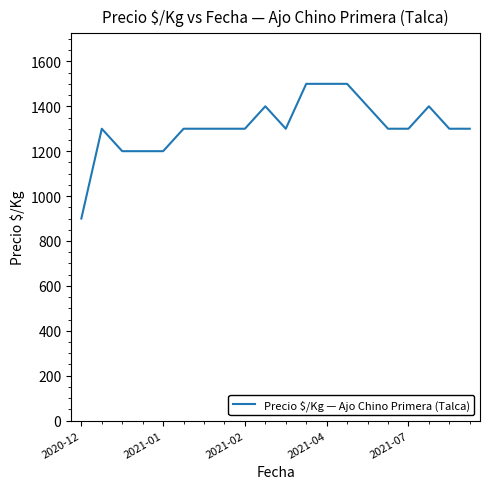

What is the minimum value shown in the chart?

900